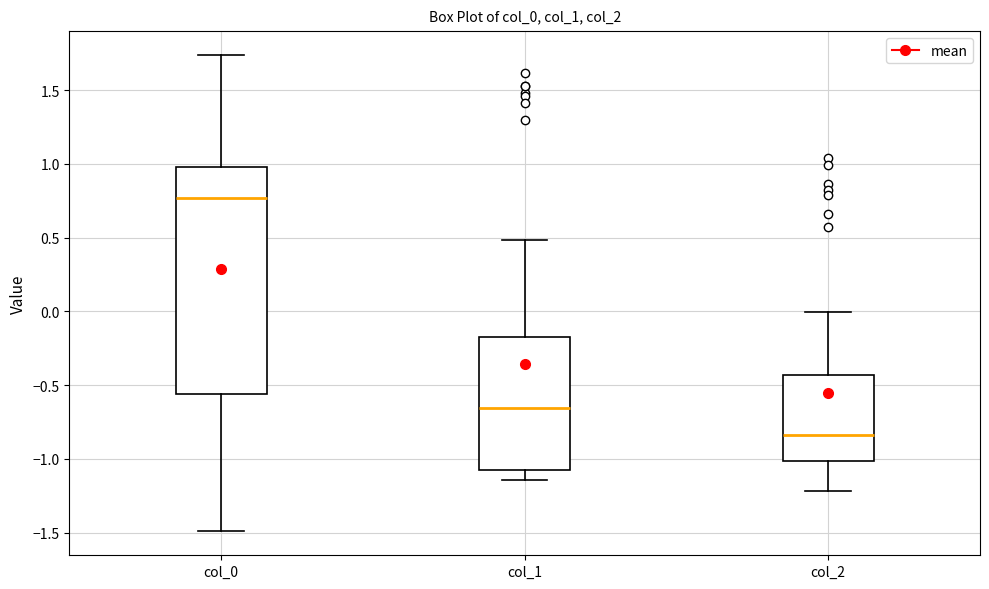

Reading left to right, read every box against the y-axis: the position of its median line, the range the box covers, and the ends of its whiskers. The values are not printed on the chart, so give them approximately, as read against the axis.

col_0: median 0.75, box -0.55 to 1.00, whiskers -1.50 to 1.75
col_1: median -0.65, box -1.10 to -0.15, whiskers -1.15 to 0.50
col_2: median -0.85, box -1.00 to -0.45, whiskers -1.20 to 0.00